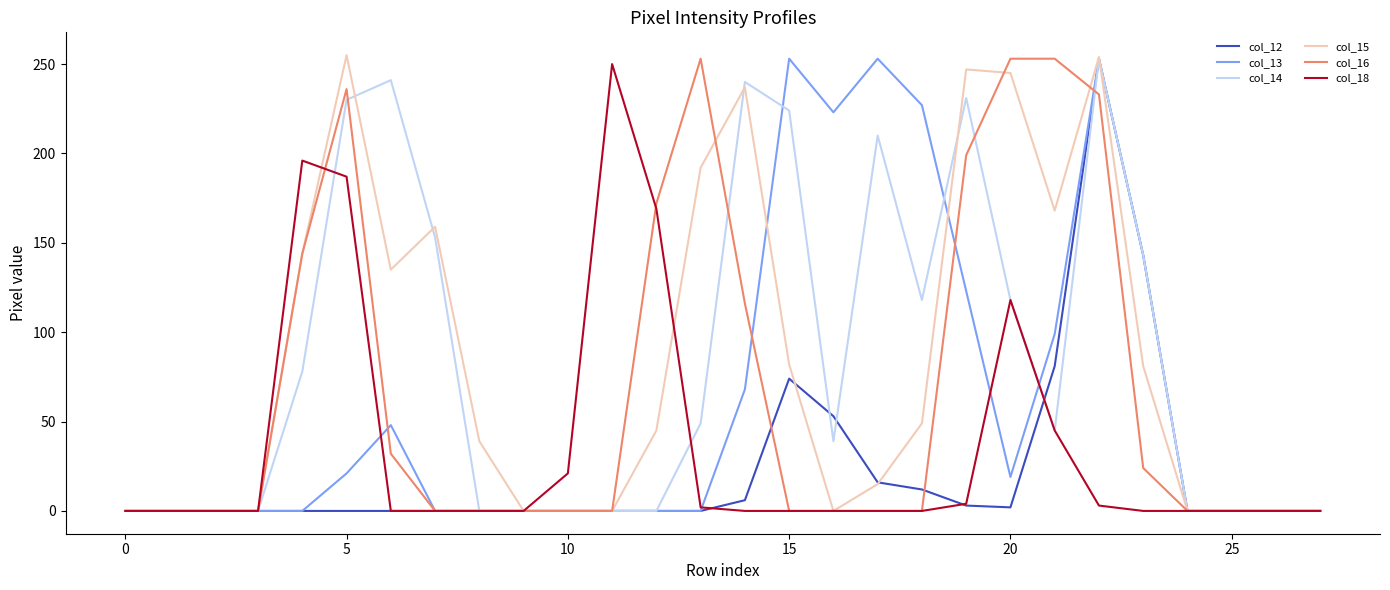

At how many categories does at least one series exceed 89?

17